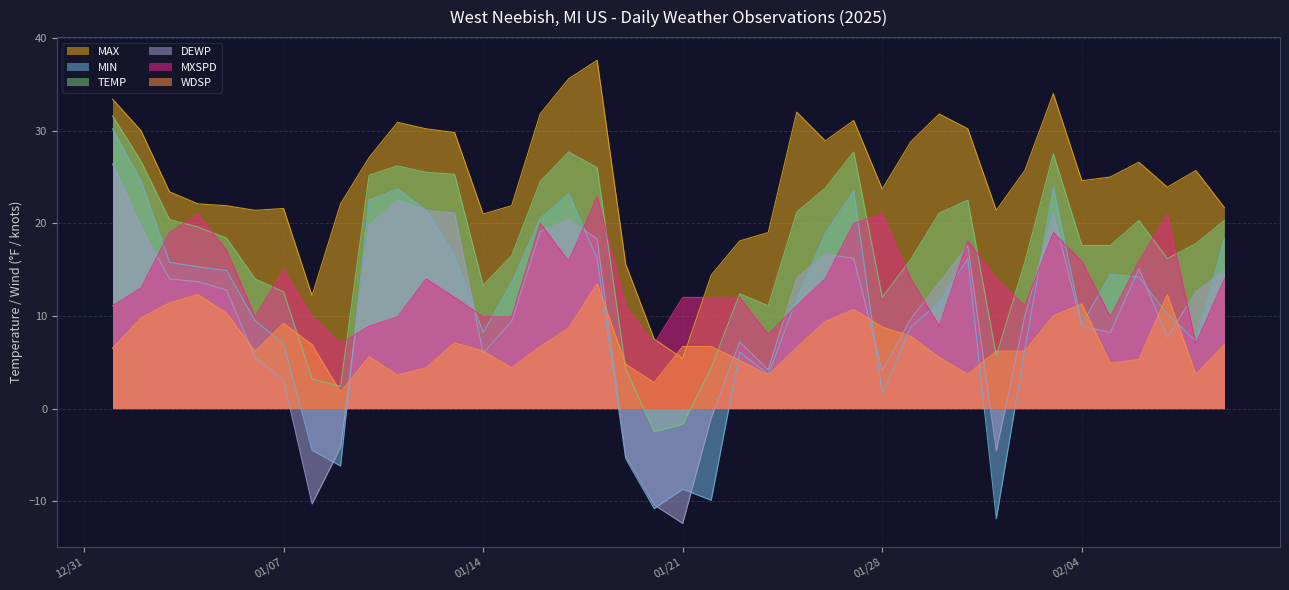

What is the smallest value displayed?

-12.4